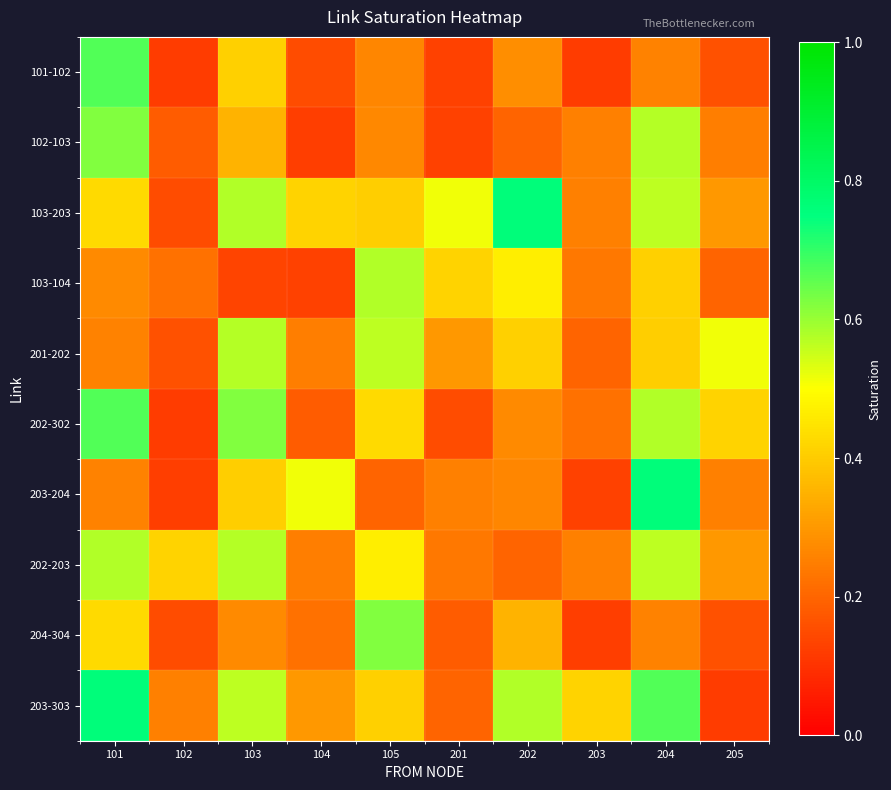

Reading right to left, transcribe all the data shown in this chart.

101-102: 205=0.2	204=0.3	203=0.1	202=0.3	201=0.1	105=0.3	104=0.2	103=0.4	102=0.1	101=0.7
102-103: 205=0.2	204=0.6	203=0.3	202=0.2	201=0.1	105=0.3	104=0.1	103=0.4	102=0.2	101=0.6
103-203: 205=0.3	204=0.6	203=0.3	202=0.8	201=0.5	105=0.4	104=0.4	103=0.6	102=0.1	101=0.4
103-104: 205=0.2	204=0.4	203=0.2	202=0.5	201=0.4	105=0.6	104=0.1	103=0.1	102=0.2	101=0.3
201-202: 205=0.5	204=0.4	203=0.2	202=0.4	201=0.3	105=0.6	104=0.2	103=0.6	102=0.2	101=0.3
202-302: 205=0.4	204=0.6	203=0.2	202=0.3	201=0.1	105=0.4	104=0.2	103=0.6	102=0.1	101=0.7
203-204: 205=0.3	204=0.8	203=0.1	202=0.3	201=0.3	105=0.2	104=0.5	103=0.4	102=0.1	101=0.3
202-203: 205=0.3	204=0.6	203=0.3	202=0.2	201=0.2	105=0.5	104=0.2	103=0.6	102=0.4	101=0.6
204-304: 205=0.2	204=0.3	203=0.1	202=0.4	201=0.2	105=0.6	104=0.2	103=0.3	102=0.1	101=0.4
203-303: 205=0.1	204=0.7	203=0.4	202=0.6	201=0.2	105=0.4	104=0.3	103=0.6	102=0.3	101=0.8